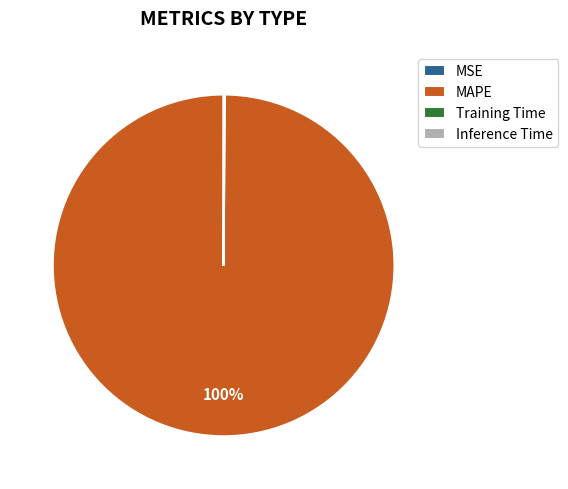

Which category has the biggest portion of the pie?

MAPE